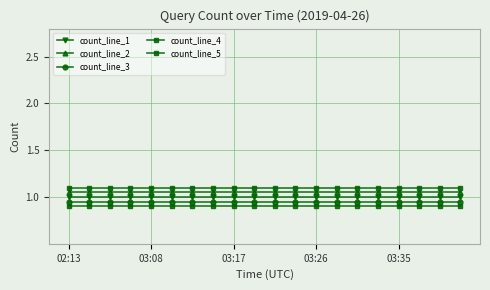

What is the average value of the count_line_3 series?

0.9